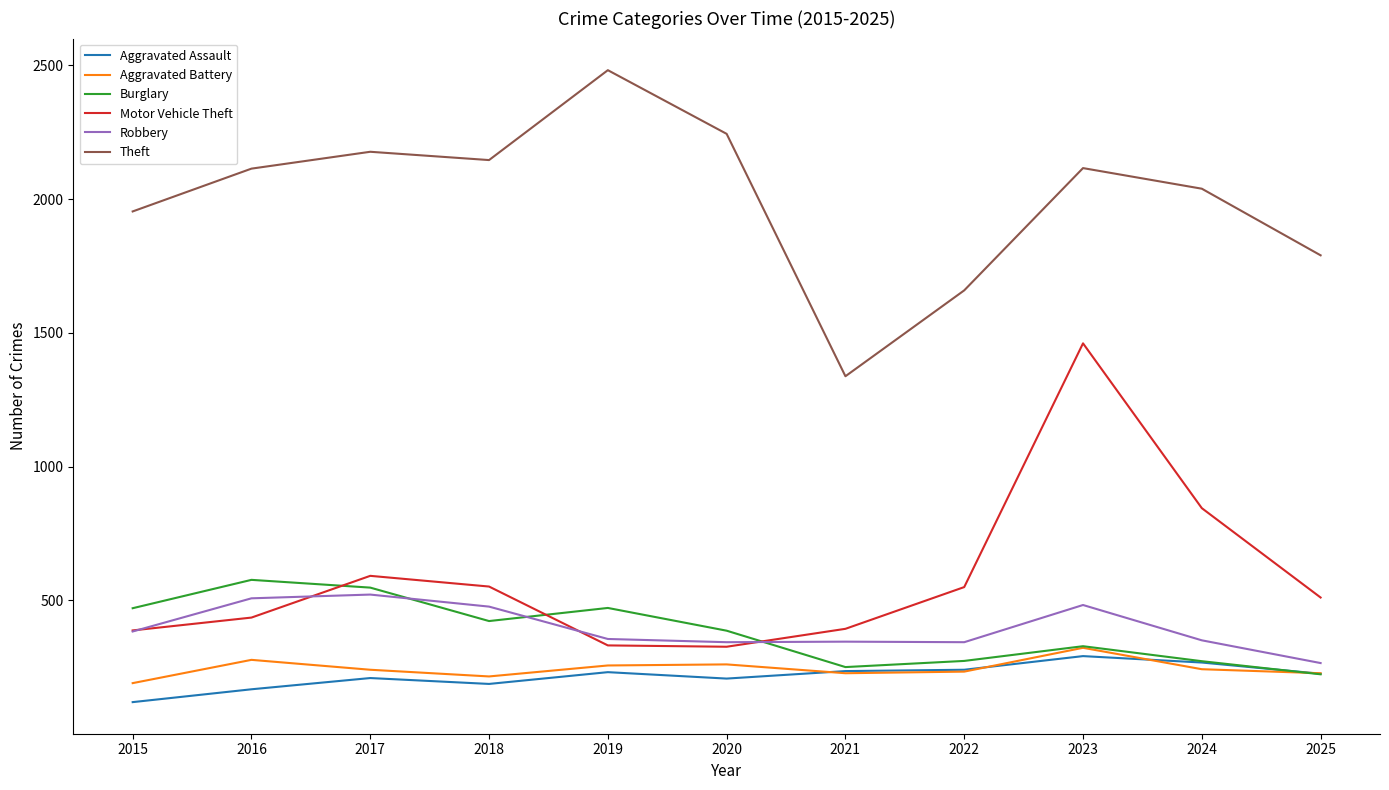

In Aggravated Battery, how many points are lower than both neighbors (excluding endpoints)?

2